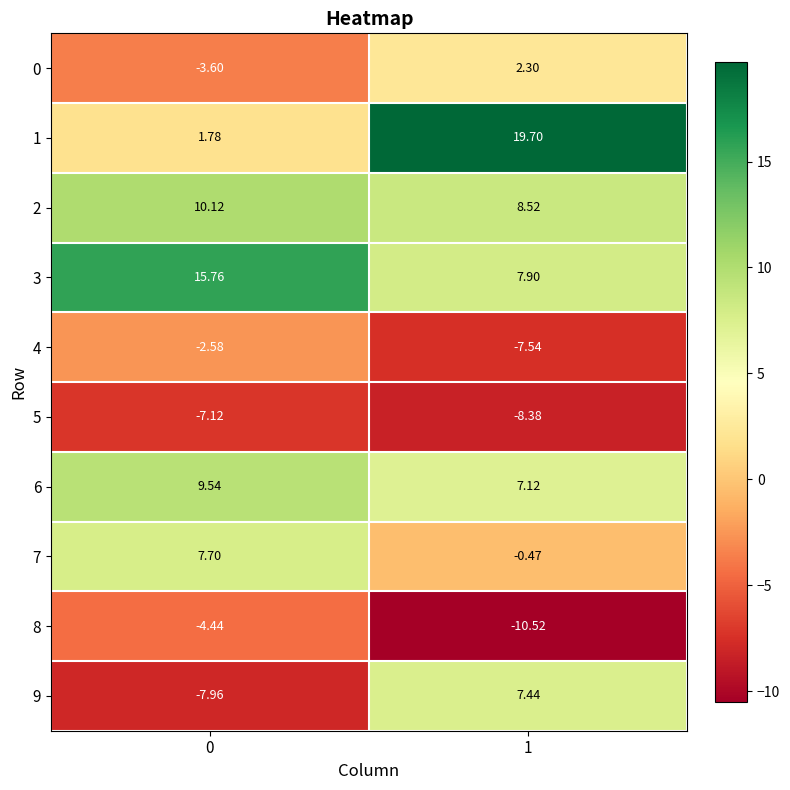

What is the spread (max minus min) of values at 1?

30.2